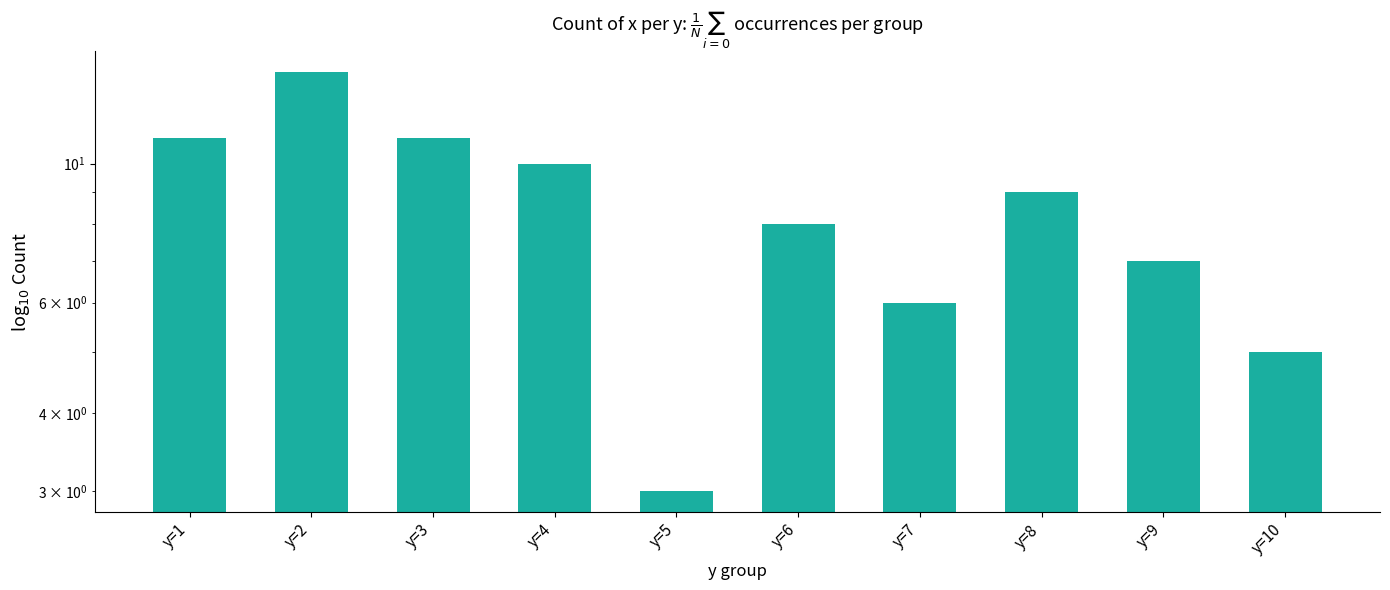

What is the greatest value displayed?

14